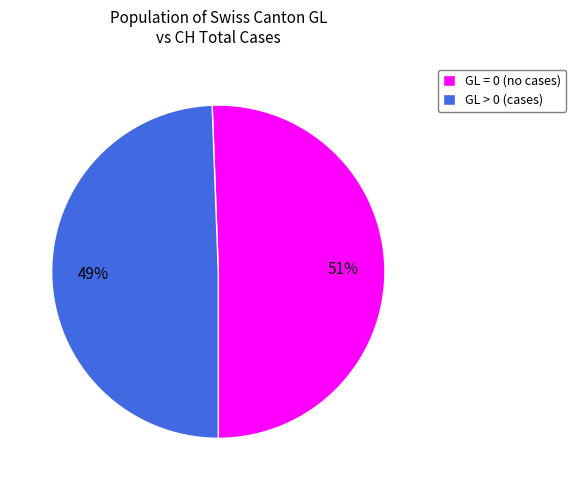

How many segments does this pie chart have?

2